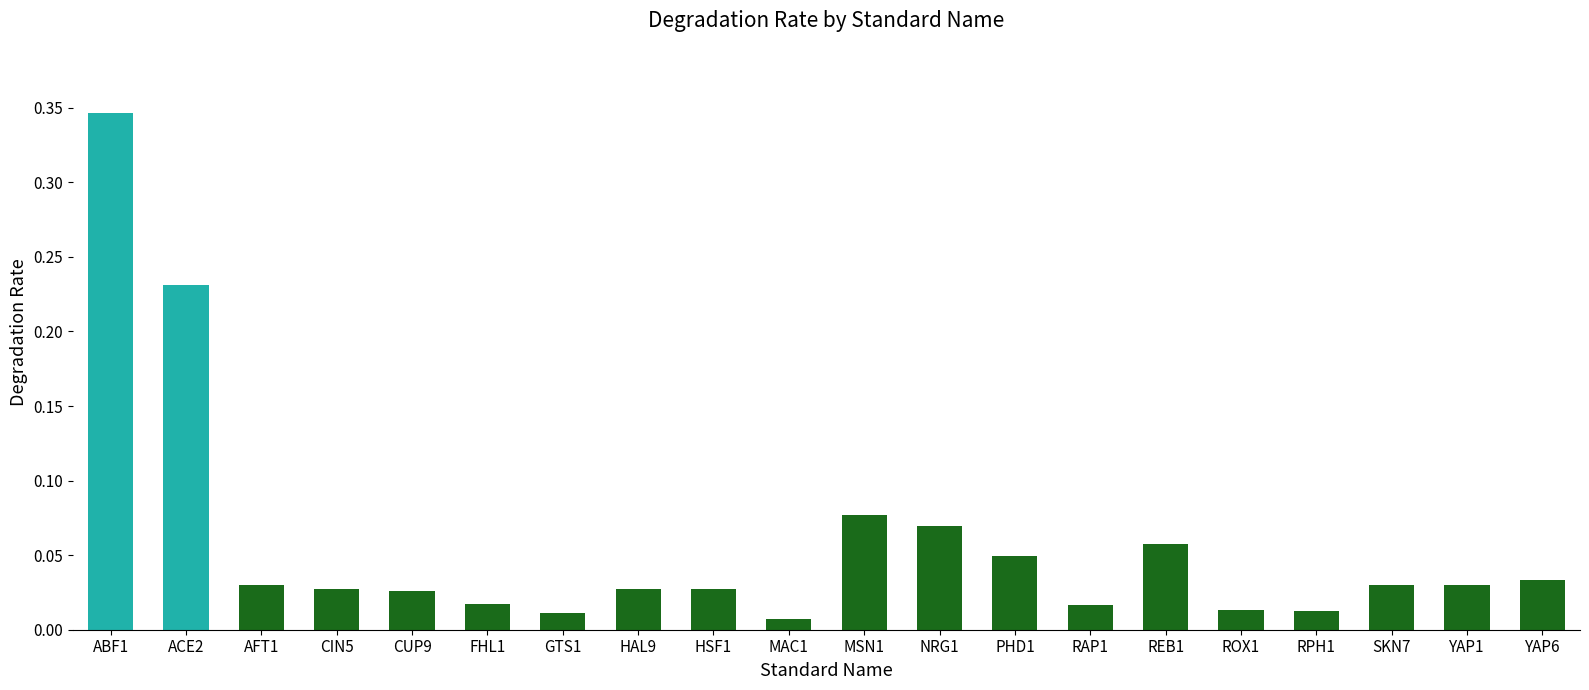

At which category does the chart reach its minimum across all series?

MAC1